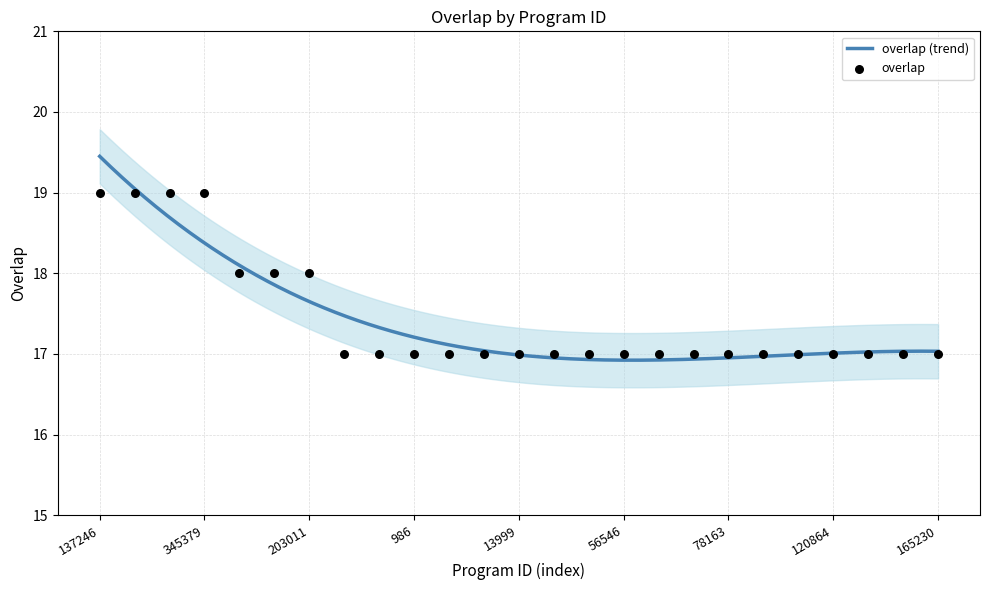

Which has a higher value, 123005 or 27872?

123005